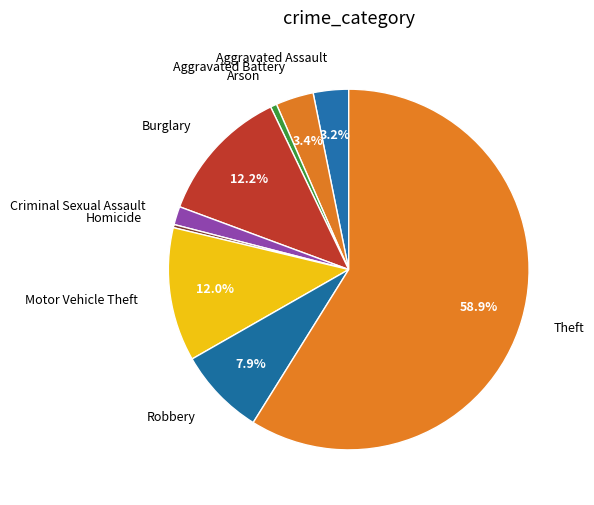

To the nearest percent, what percentage of the pie is Theft?

59%